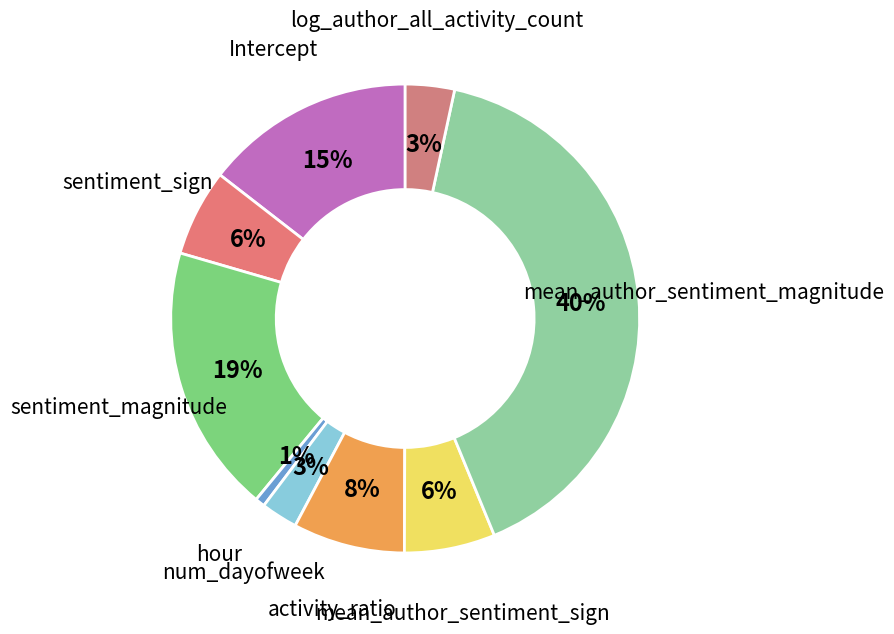

How many segments does this pie chart have?

9